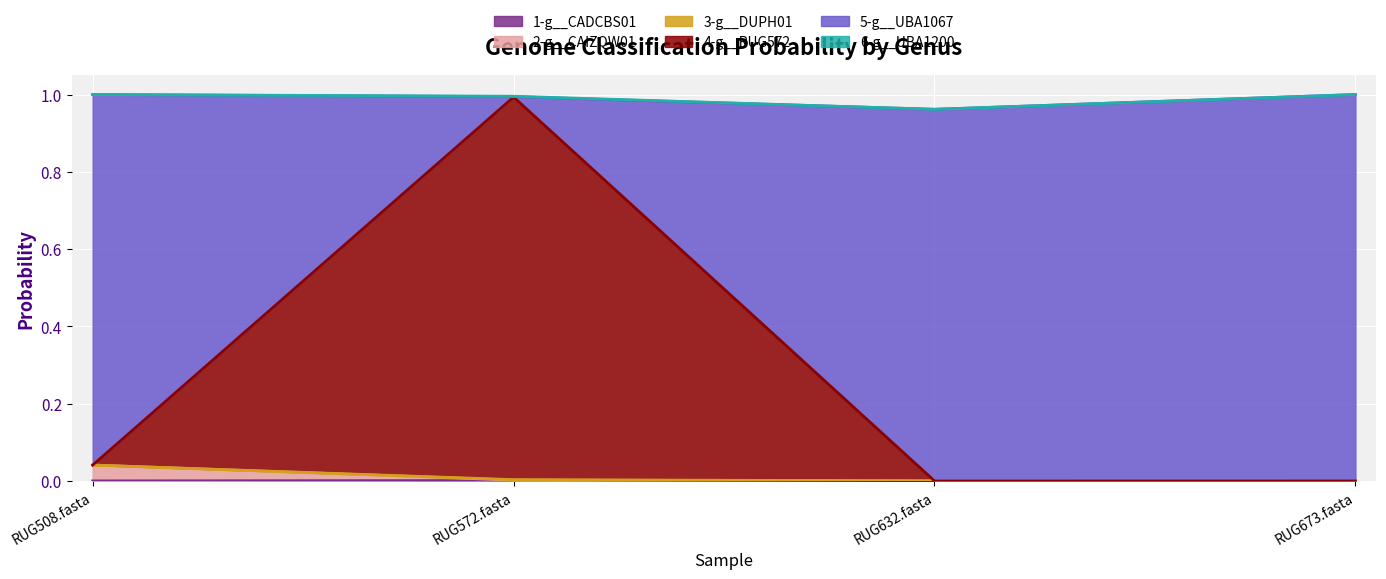

What is the label of the 3rd point from the right?

RUG572.fasta